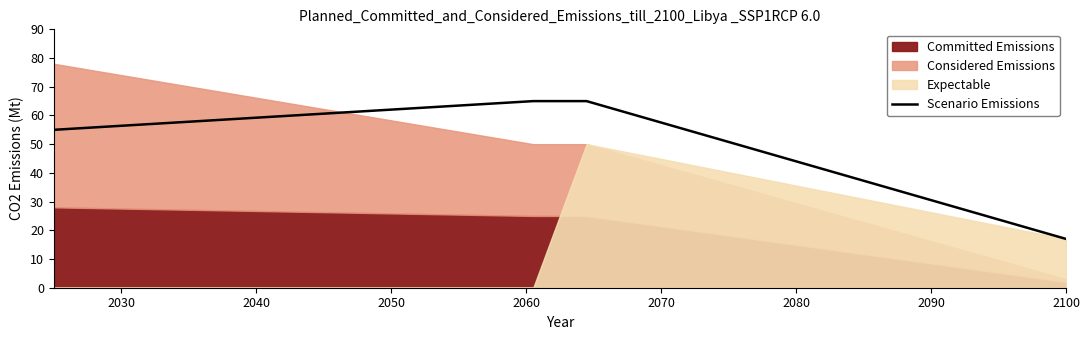

What is the highest value of the Scenario Emissions series?

65.0